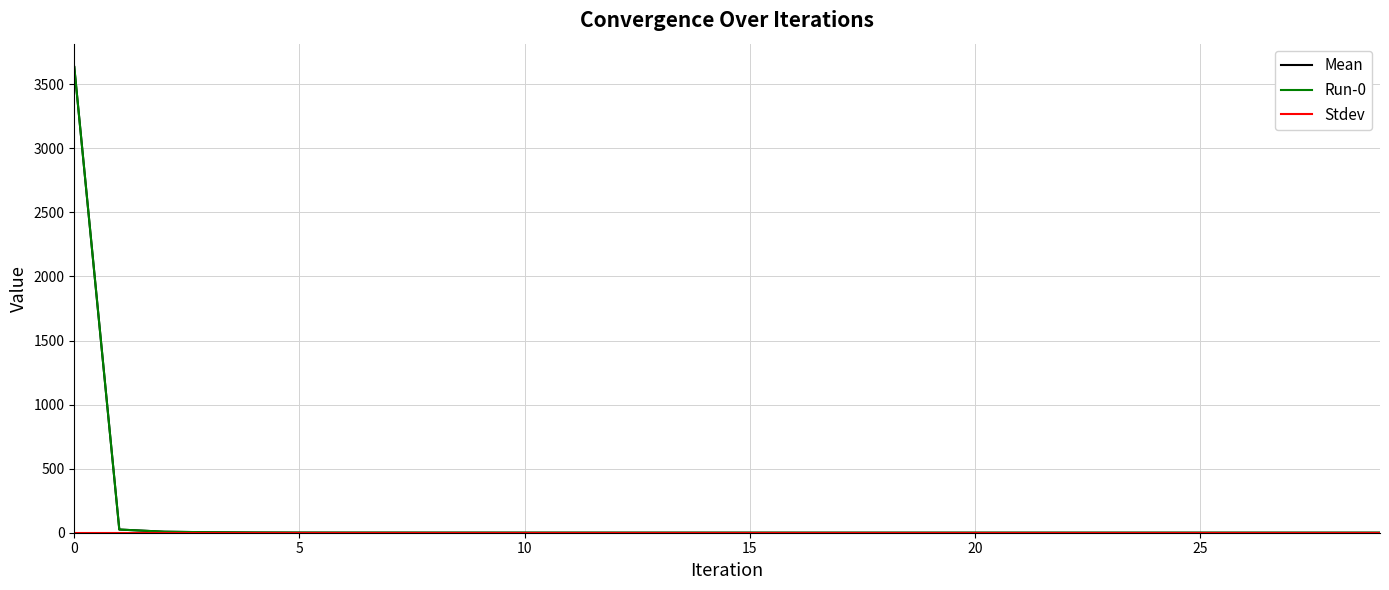

List the series in order of their peak value, lowest first.

Stdev, Mean, Run-0